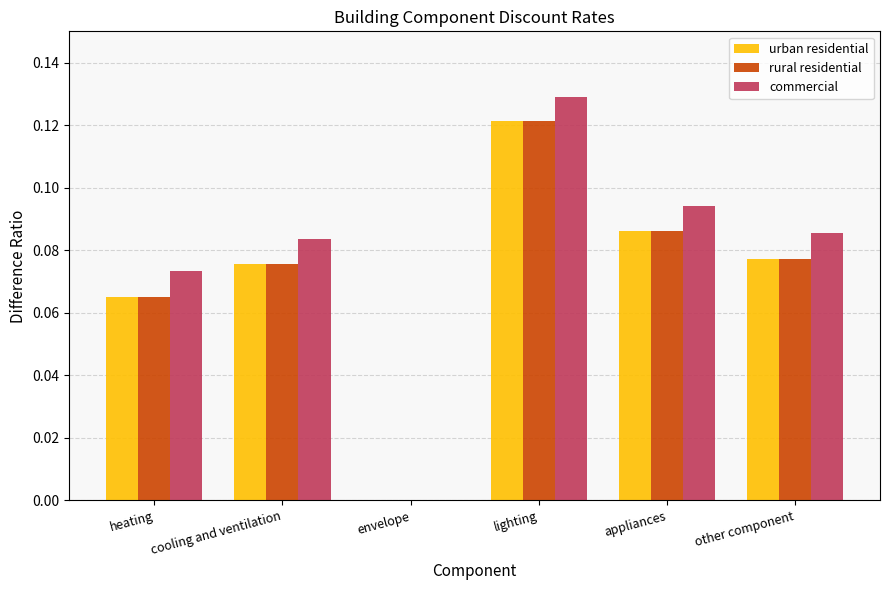

Are the bars horizontal?

No